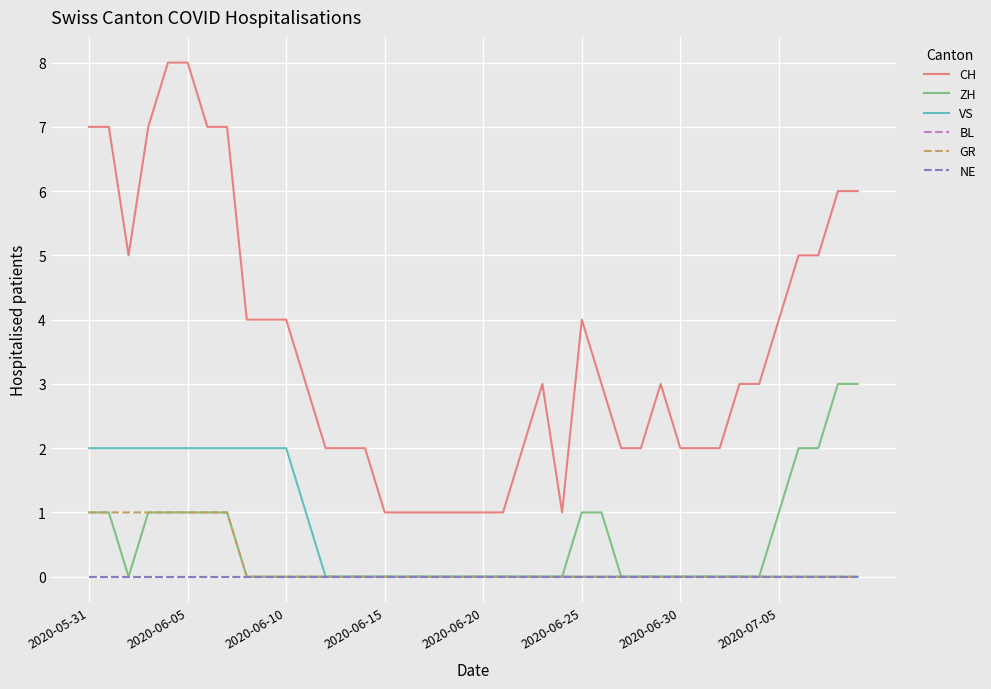

True or false: CH and ZH intersect in this chart.

False